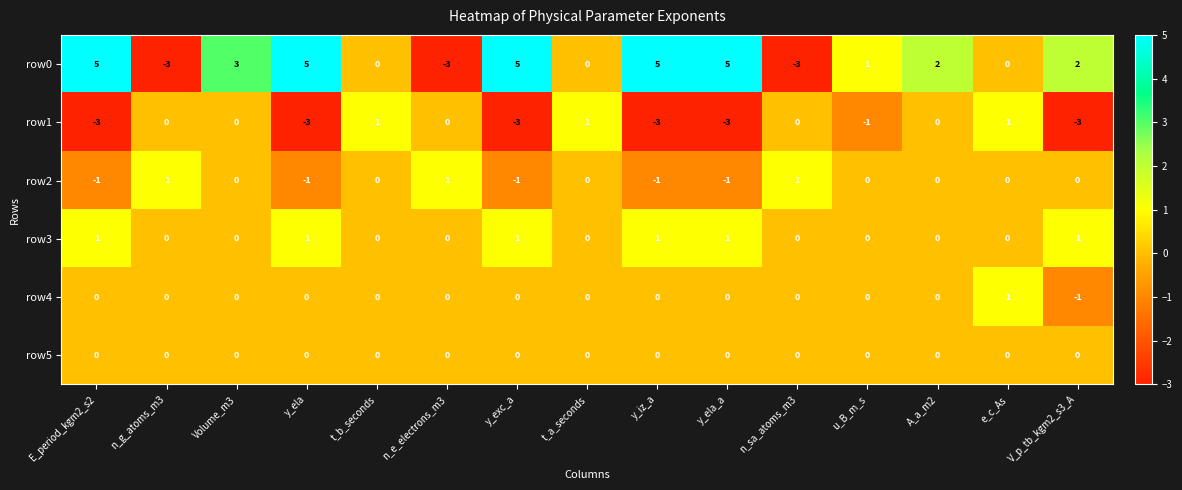

At which category is the sum across all series the highest?

Volume_m3